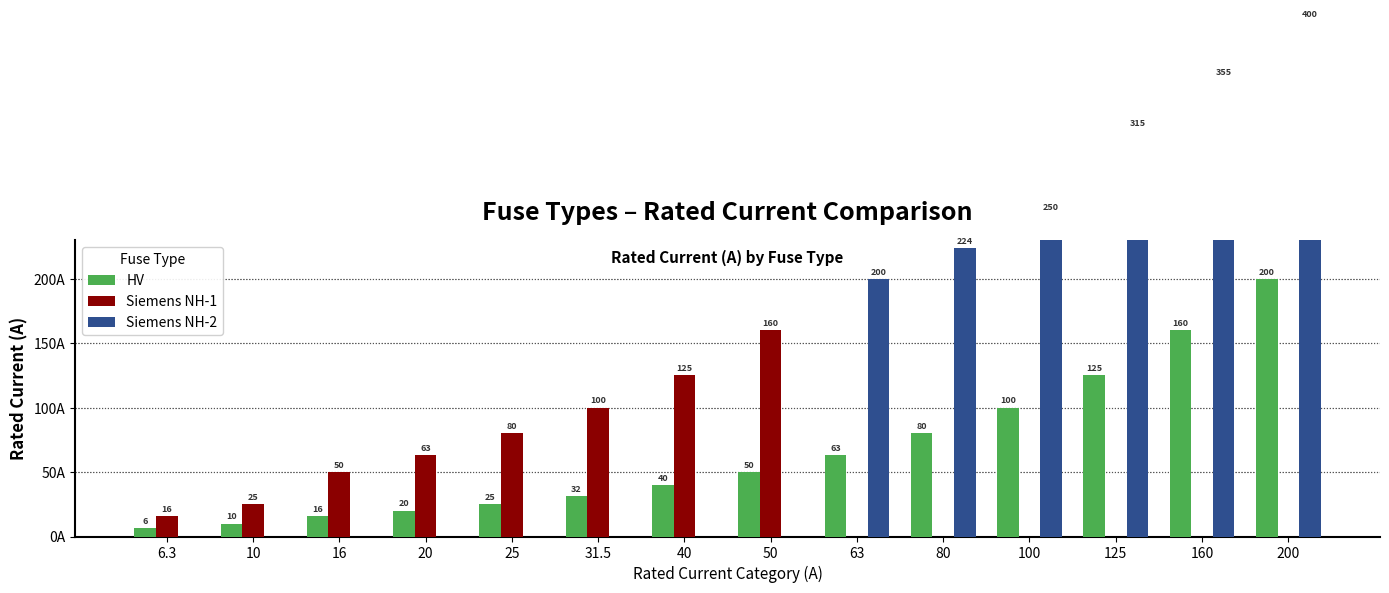

What is the label of the 6th bar from the left?

31.5